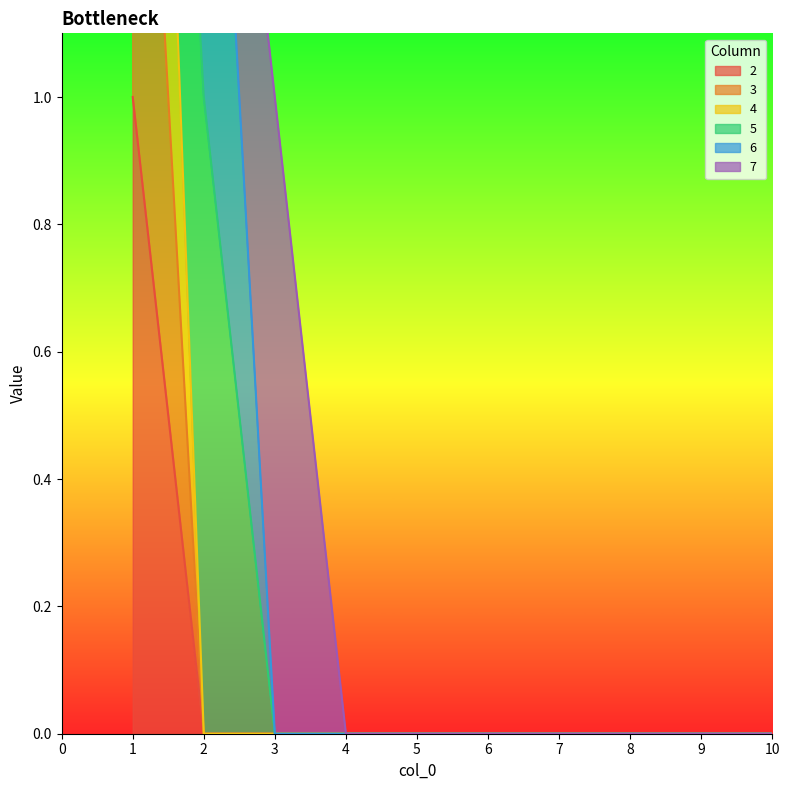

How many data points does each series have?

10